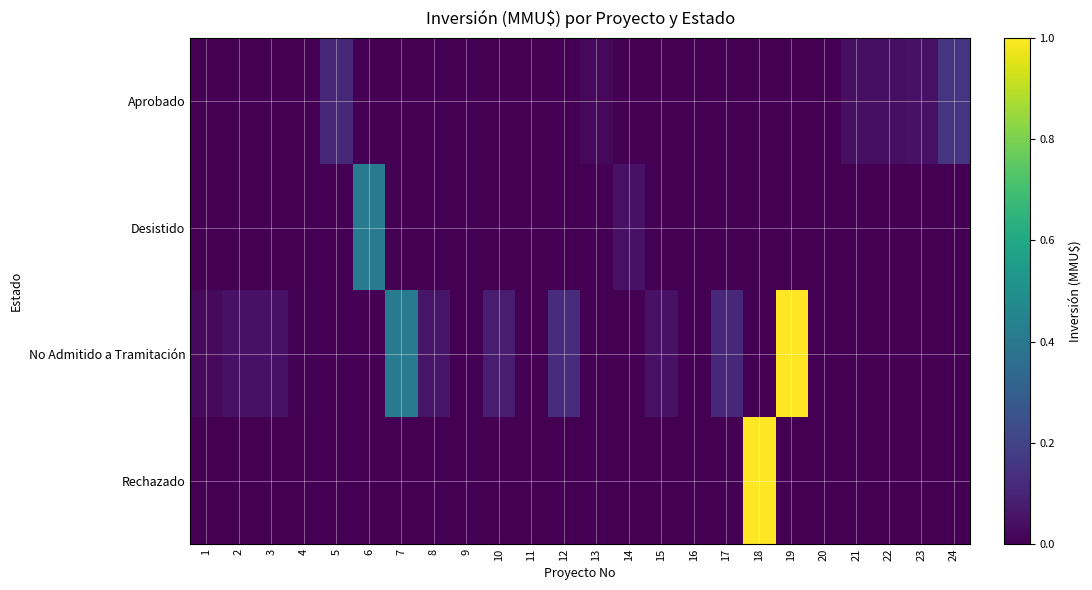

Which series has the largest total across all categories?

No Admitido a Tramitación